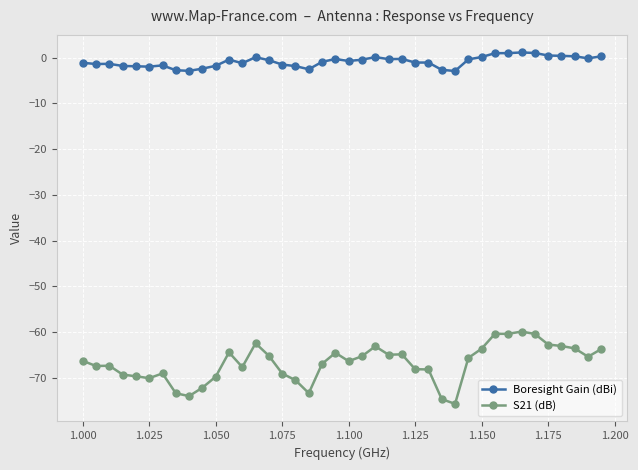

How many categories are shown in the chart?

40